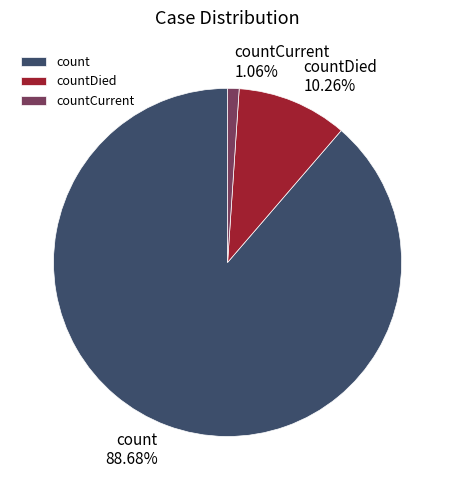

Which slice is the smallest?

countCurrent